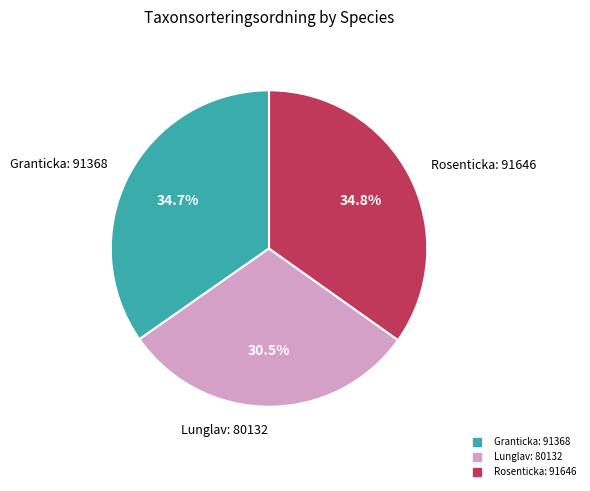

Is there any slice that represents more than half of the pie?

No